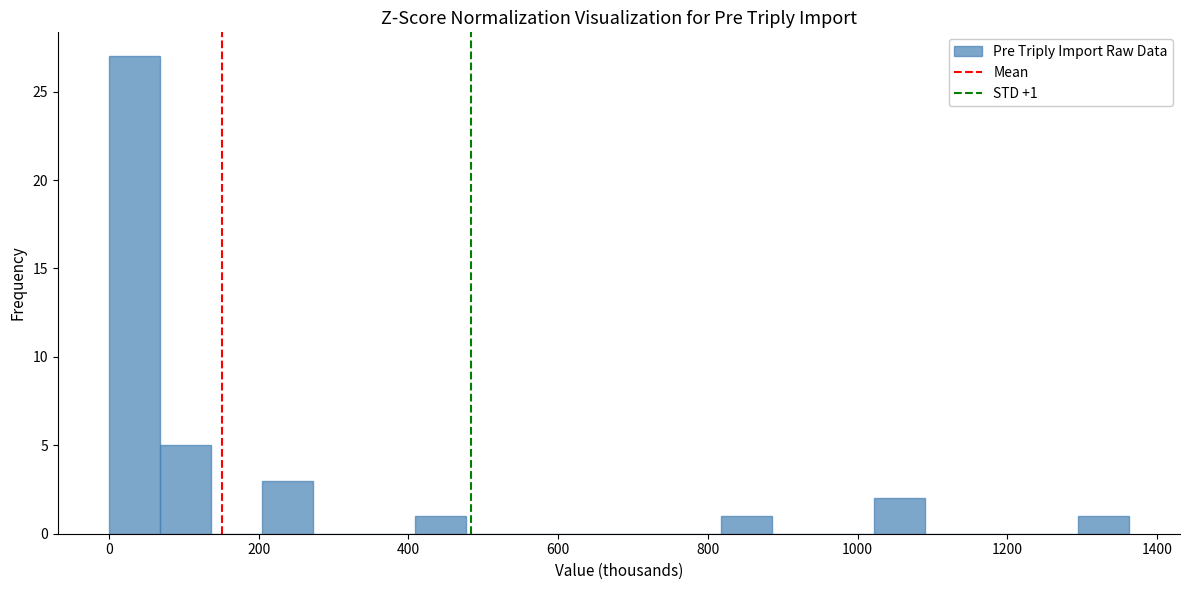

Read against the x-axis, roughly where is the centre of the tallest bar?

40